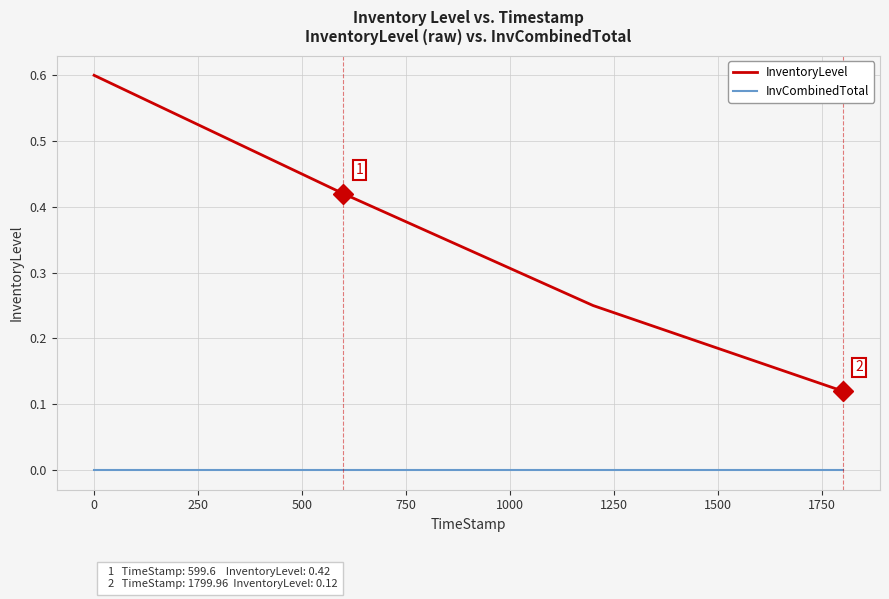

What are all the series names shown in the legend?

InventoryLevel, InvCombinedTotal